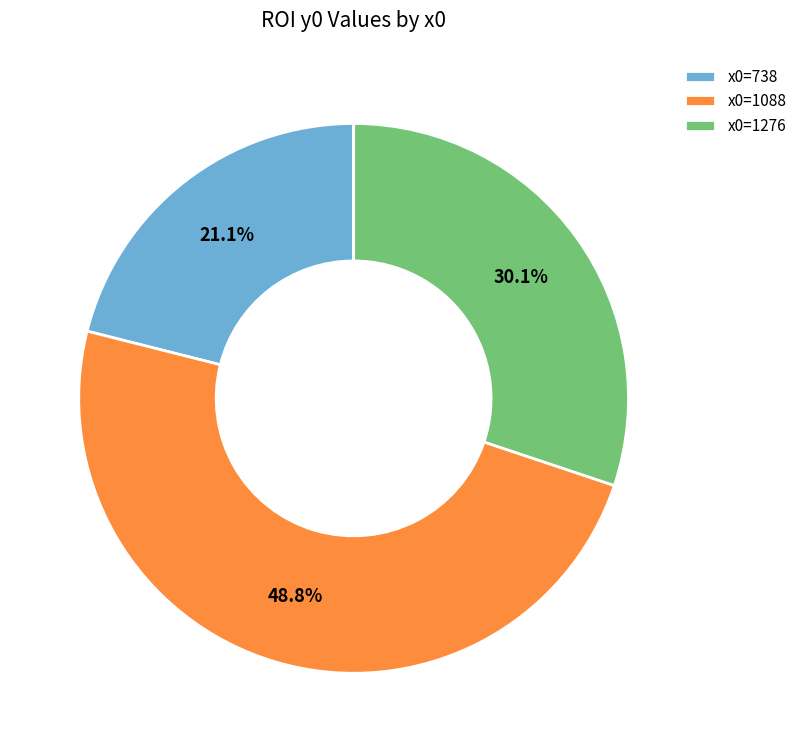

Rank the categories by value from highest to lowest.

x0=1088, x0=1276, x0=738